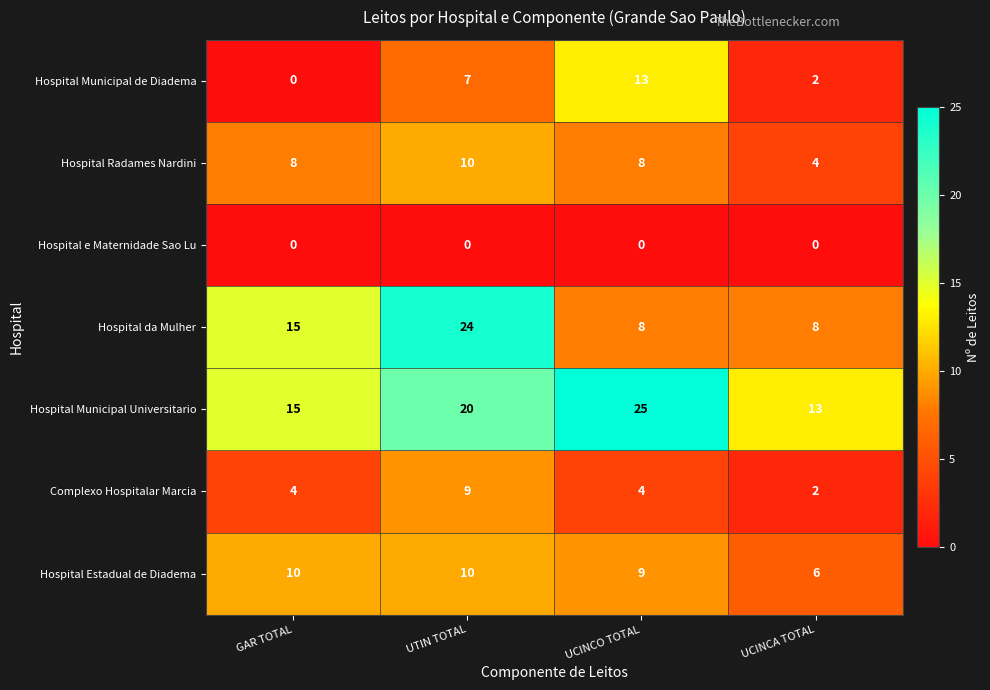

Rank the categories by Hospital Municipal de Diadema value from highest to lowest.

UCINCO TOTAL, UTIN TOTAL, UCINCA TOTAL, GAR TOTAL